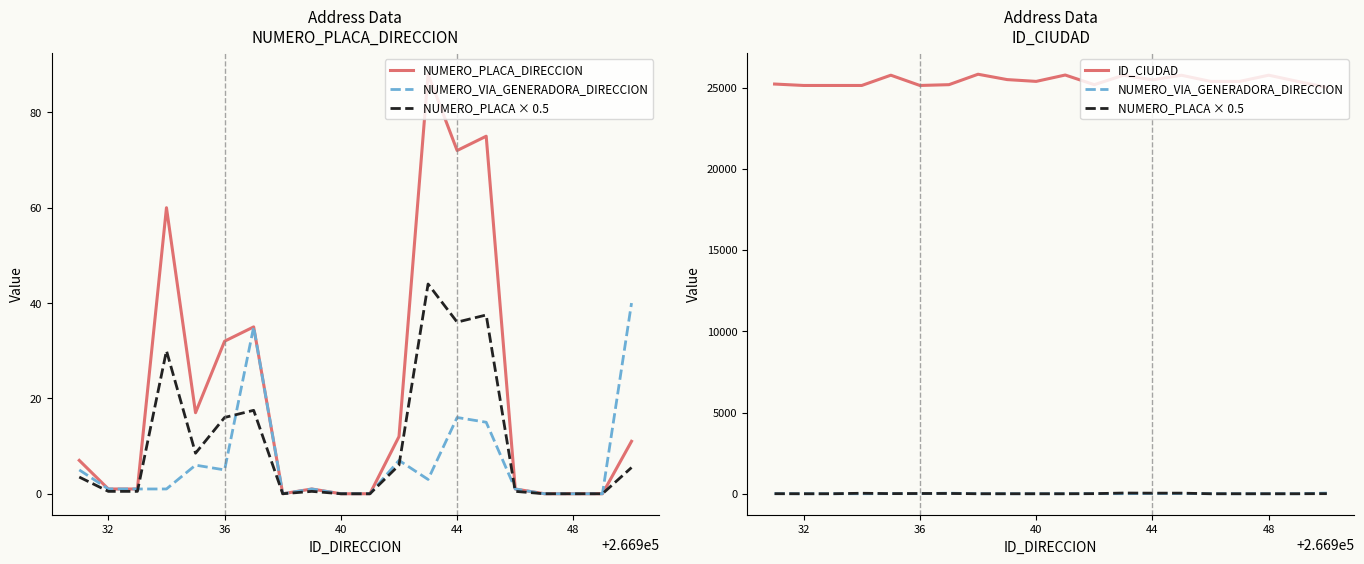

True or false: ID_CIUDAD and NUMERO_PLACA × 0.5 intersect in this chart.

False